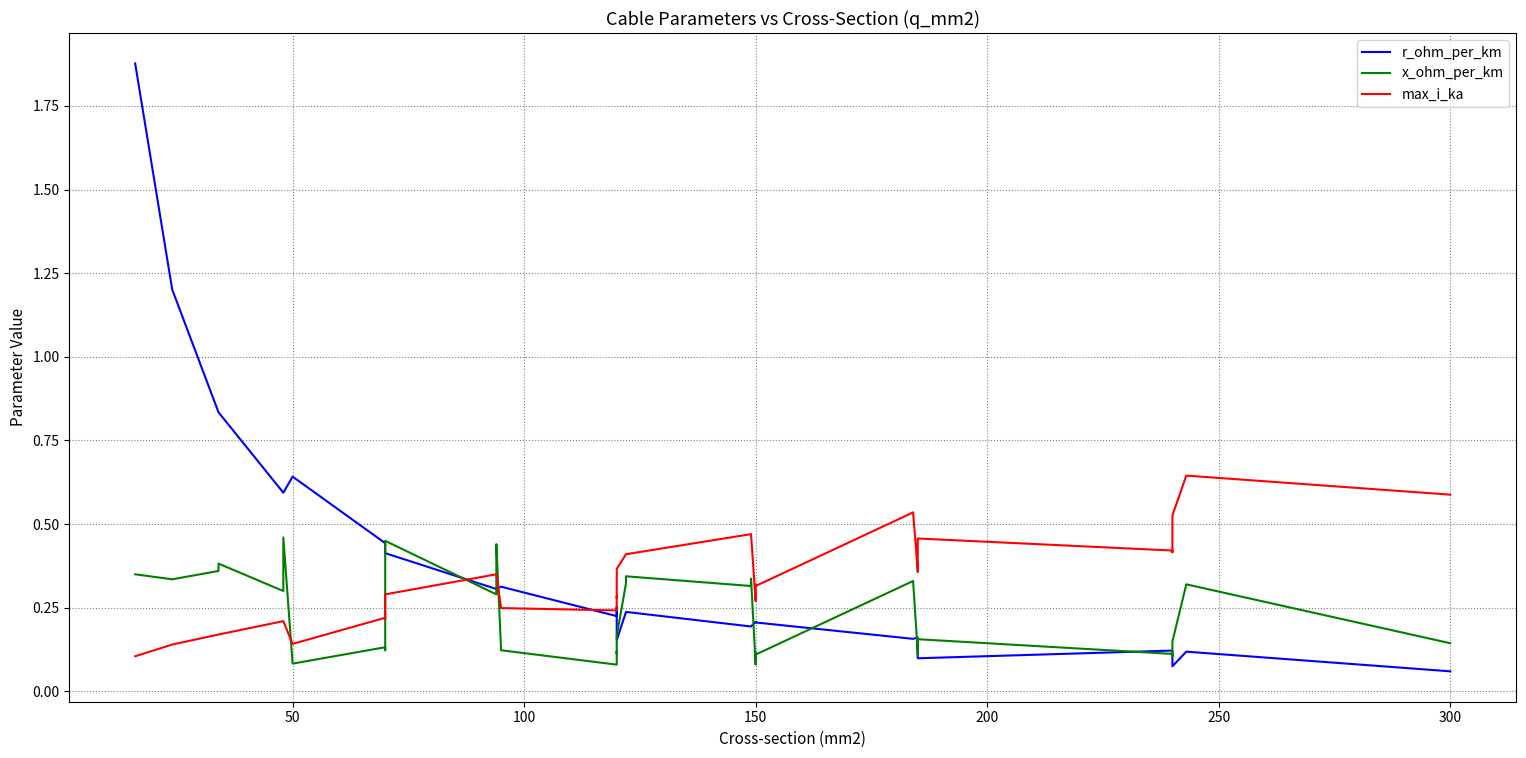

Reading left to right, what are all the values shown in this chart?

r_ohm_per_km: 1.9	1.2	0.8	0.8	0.6	0.6	0.6	0.6	0.6	0.4	0.4	0.4	0.4	0.4	0.3	0.3	0.3	0.3	0.3	0.3	0.2	0.3	0.3	0.2	0.2	0.2	0.2	0.2	0.2	0.2	0.2	0.2	0.2	0.2	0.1	0.1	0.1	0.1	0.1	0.1
x_ohm_per_km: 0.3	0.3	0.4	0.4	0.3	0.3	0.4	0.5	0.1	0.1	0.1	0.3	0.4	0.5	0.3	0.3	0.3	0.4	0.1	0.1	0.1	0.1	0.1	0.2	0.3	0.3	0.3	0.3	0.1	0.1	0.1	0.3	0.1	0.1	0.2	0.1	0.1	0.1	0.3	0.1
max_i_ka: 0.1	0.1	0.2	0.2	0.2	0.2	0.2	0.2	0.1	0.2	0.2	0.3	0.3	0.3	0.3	0.3	0.3	0.3	0.3	0.2	0.2	0.3	0.3	0.4	0.4	0.4	0.5	0.5	0.3	0.3	0.3	0.5	0.4	0.4	0.5	0.4	0.4	0.5	0.6	0.6